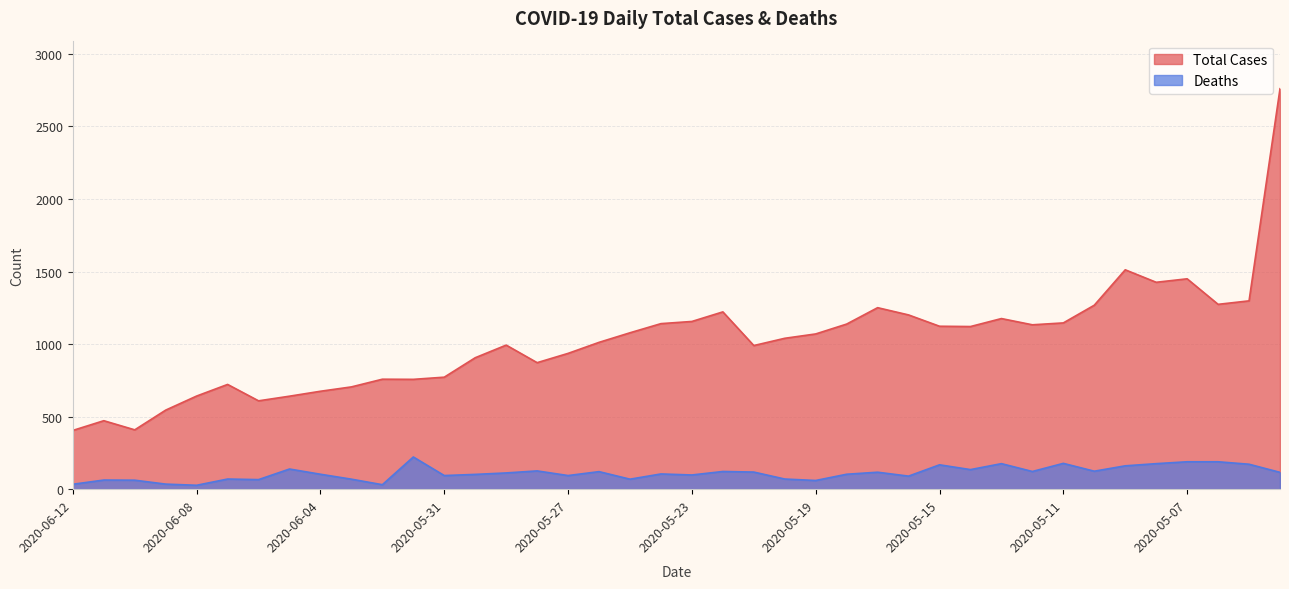

True or false: Total Cases and Deaths cross at least once.

False